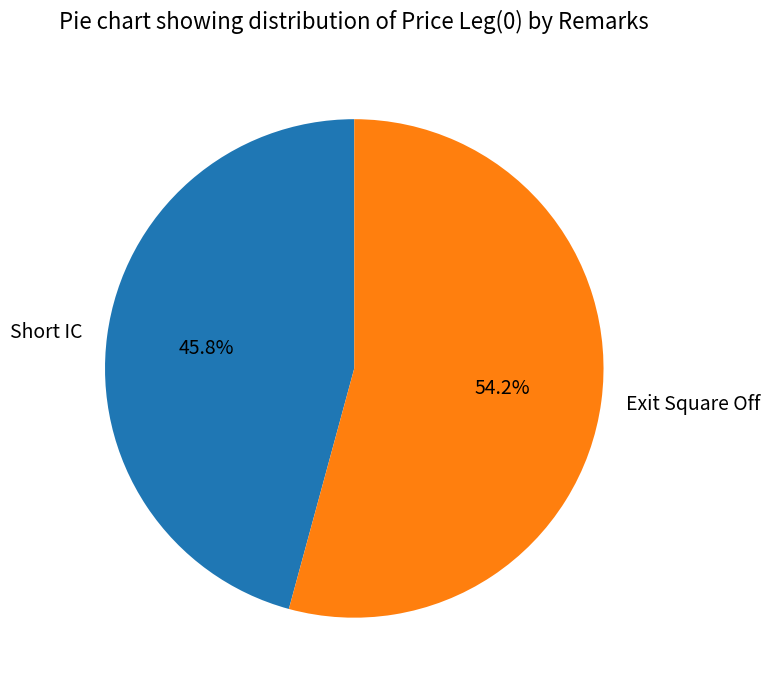

Which slice is the smallest?

Short IC